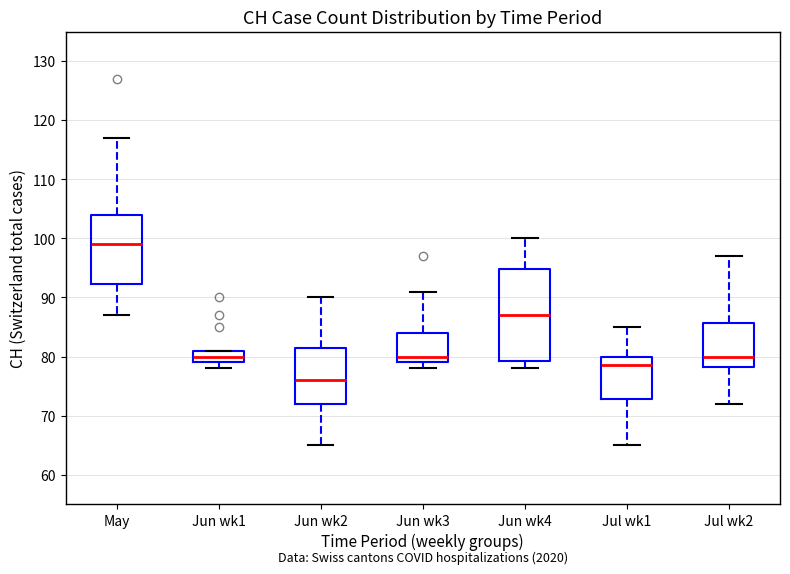

Which box's median line is the lowest?

Jun wk2